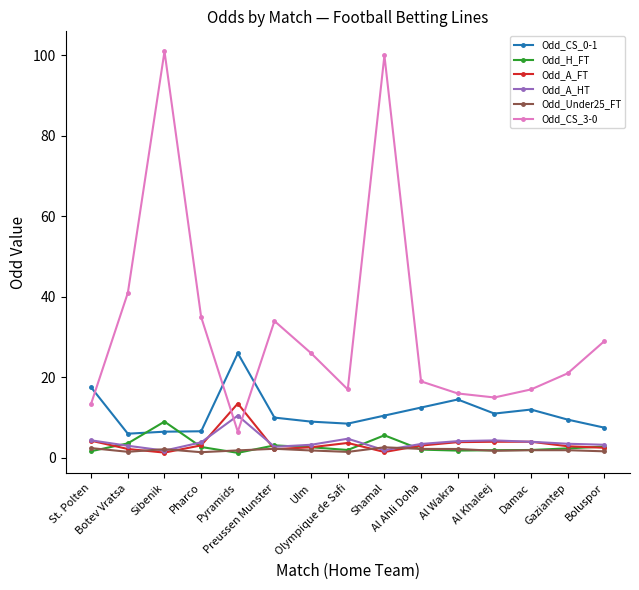

How many values in the Odd_CS_3-0 series are below 21?

7